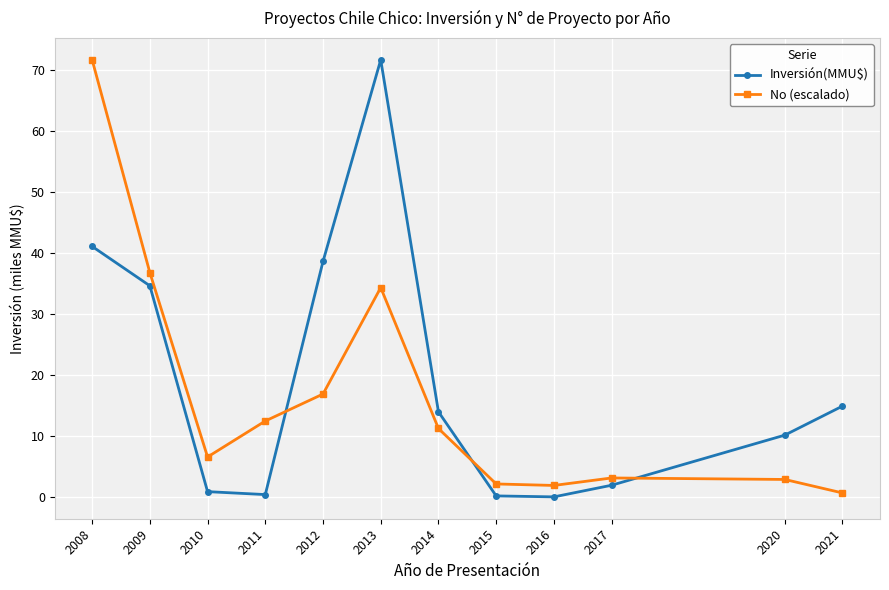

At which label does No (escalado) first exceed 11?

2008